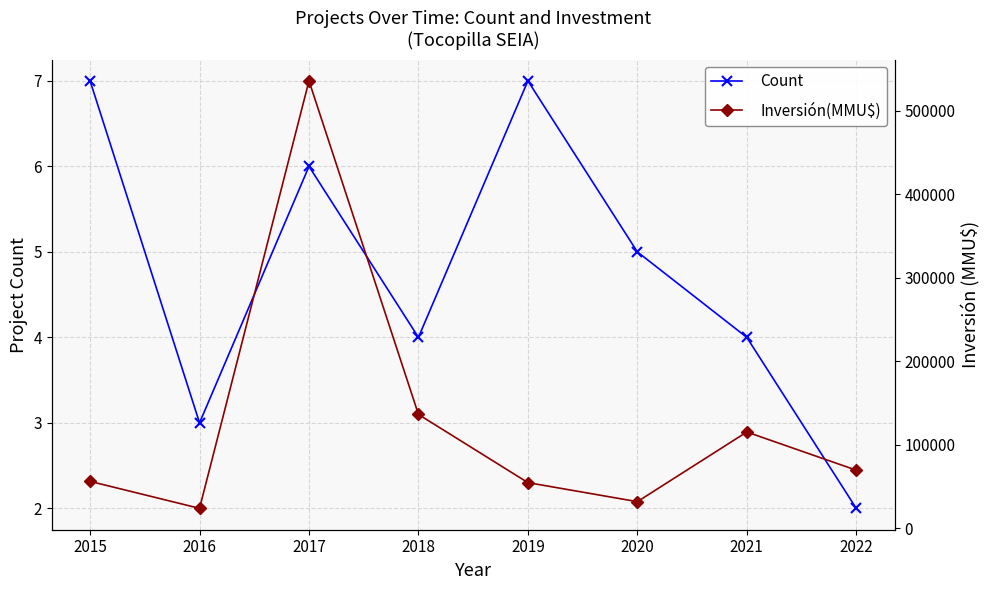

True or false: Inversión(MMU$) and Count intersect in this chart.

False